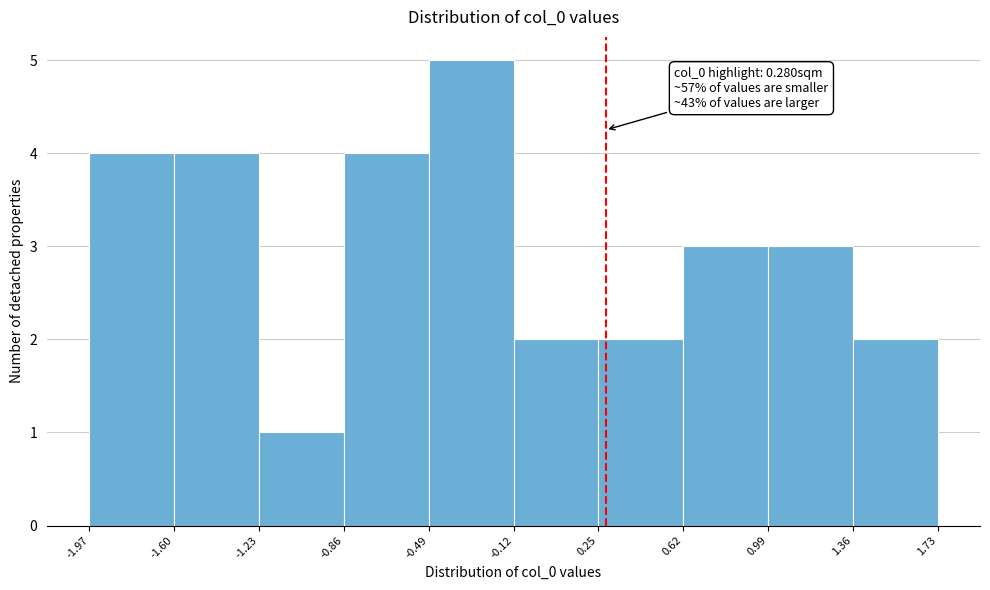

Which range on the x-axis has the tallest bar?

-0.49 to -0.12